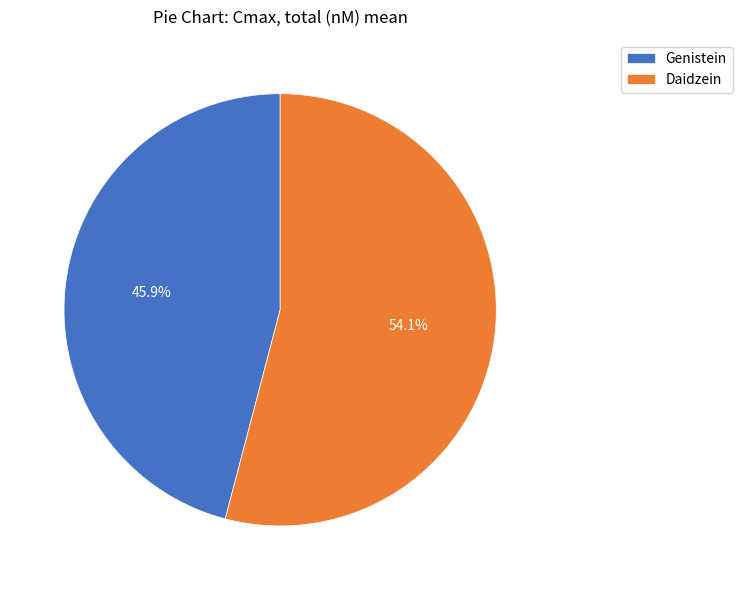

Which category accounts for the majority?

Daidzein